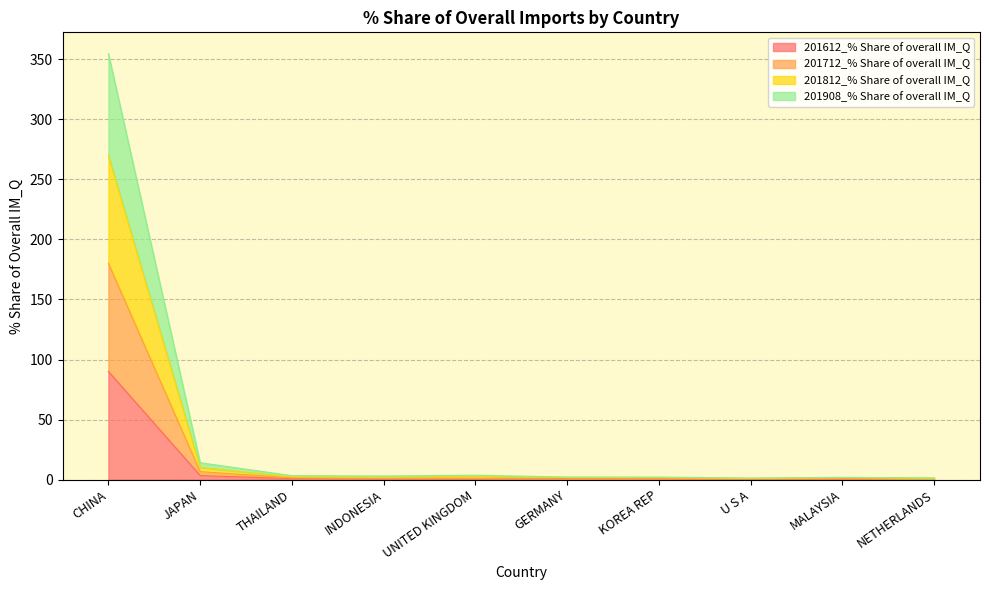

At which label does 201612_% Share of overall IM_Q reach its peak?

CHINA